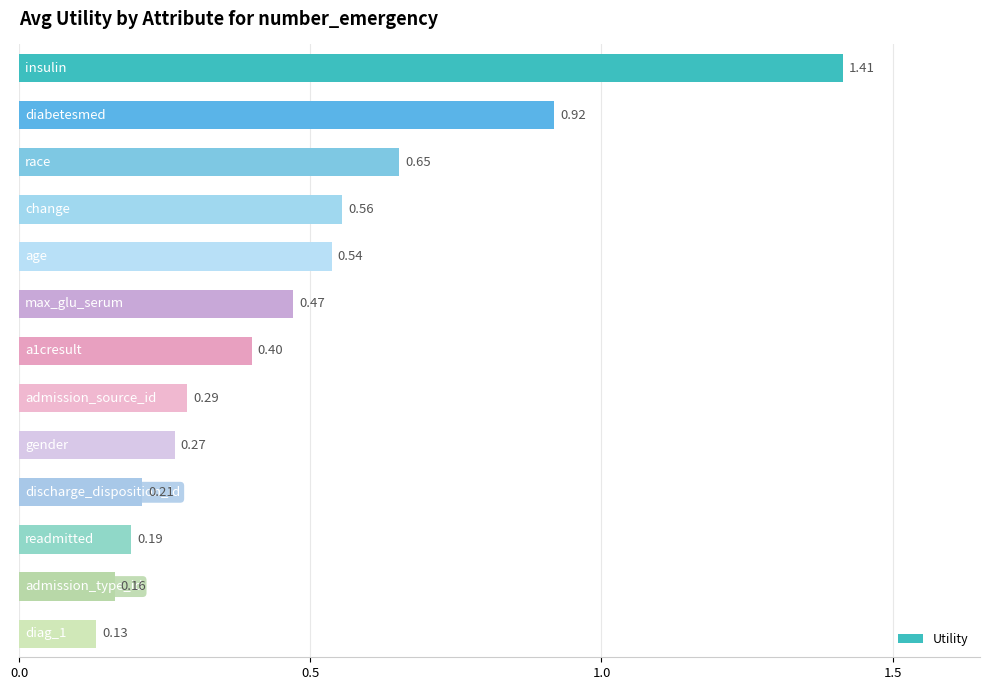

What is the sum of all values?

6.2